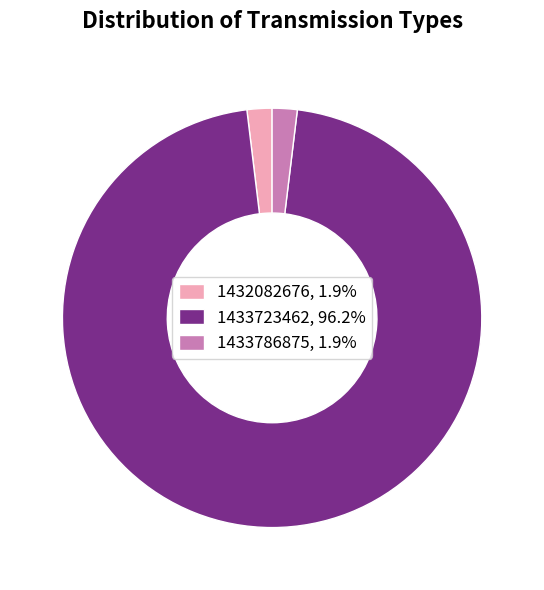

What is the ratio of the value at 1433723462, 96.2% to the value at 1433786875, 1.9%?

50.0